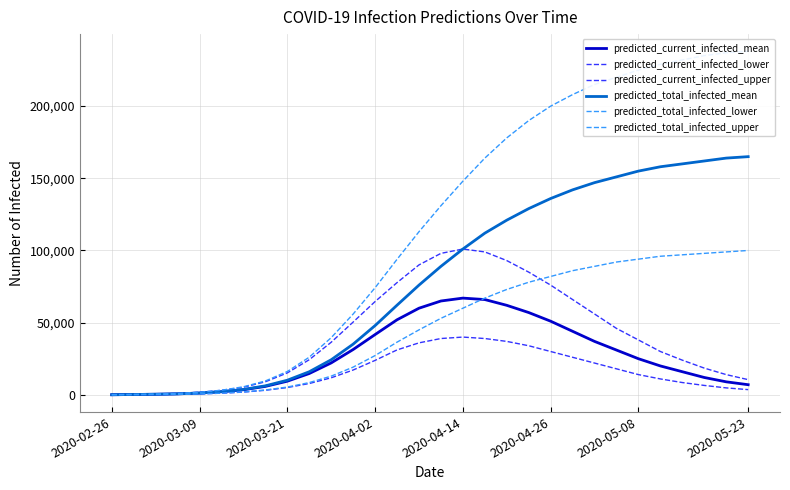

What is the sum of the predicted_total_infected_upper values at 18 and 17?

342000